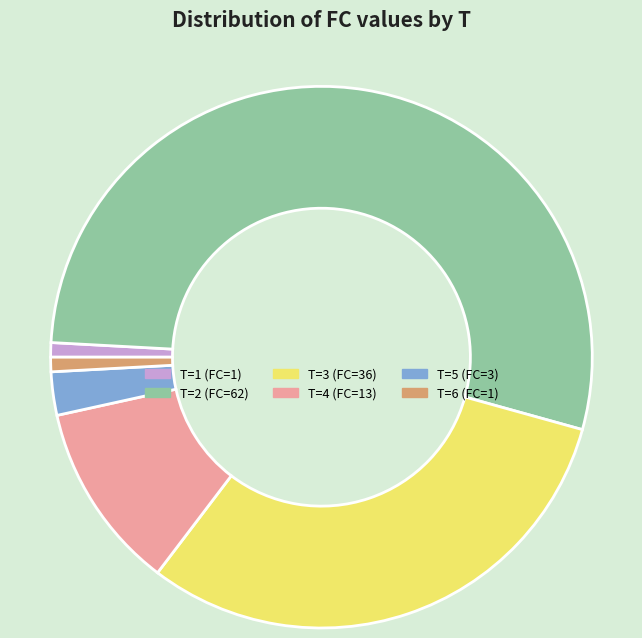

Is it true that T=2 (FC=62) is 53% of the pie?

True